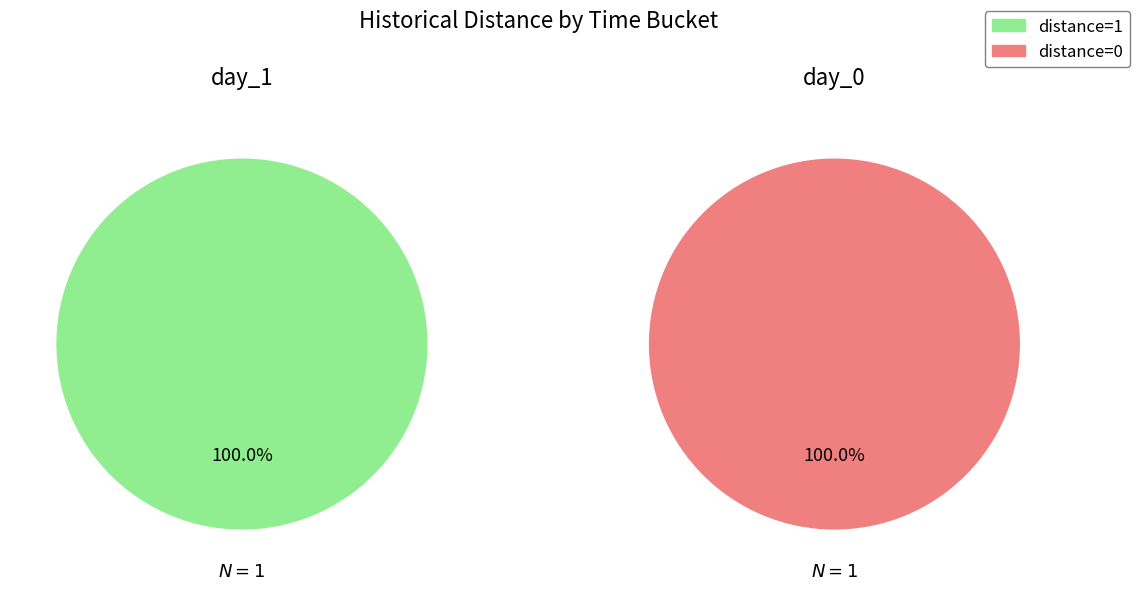

Count the number of slices in the pie.

2